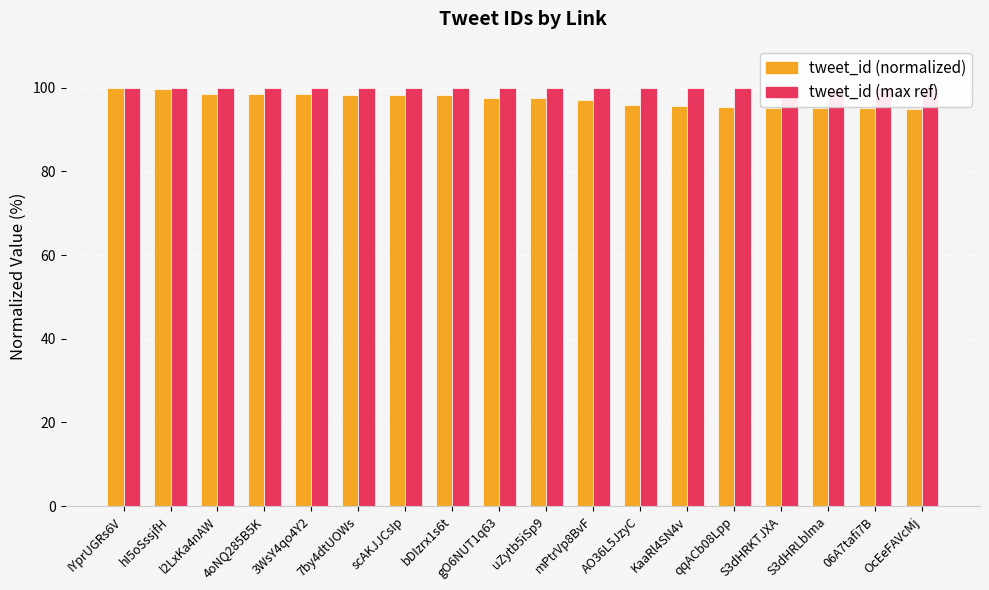

Rank the categories by tweet_id (normalized) value from highest to lowest.

IYprUGRs6V, hI5oSssjfH, l2LxKa4nAW, 4oNQ285B5K, 3WsY4qo4Y2, 7by4dtUOWs, scAKJJCsIp, bDIzrx1s6t, gO6NUT1q63, uZytb5iSp9, mPtrVp8BvF, AO36L5JzyC, KaaRl4SN4v, qqACb08Lpp, S3dHRKTJXA, S3dHRLblma, 06A7tafi7B, OcEeFAVcMj